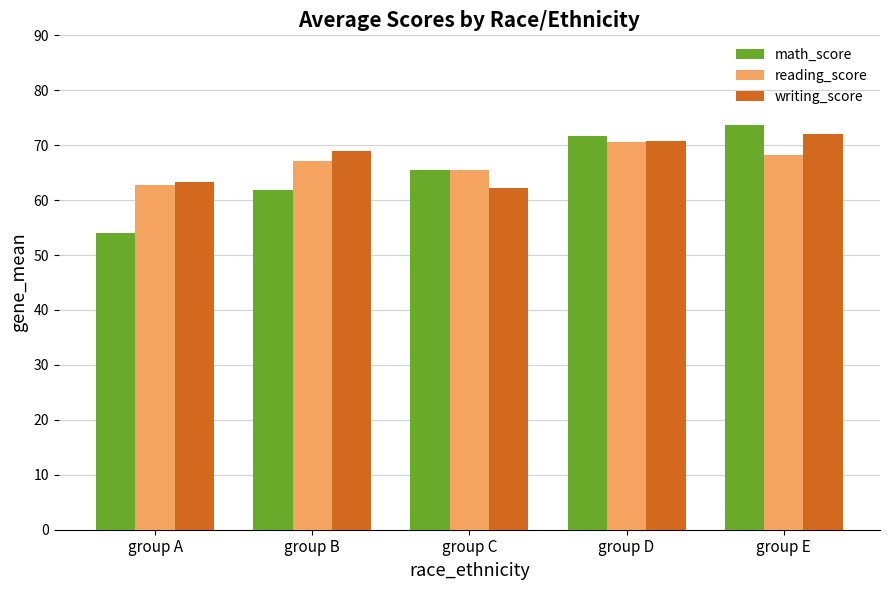

What is the average value of the math_score series?

65.3